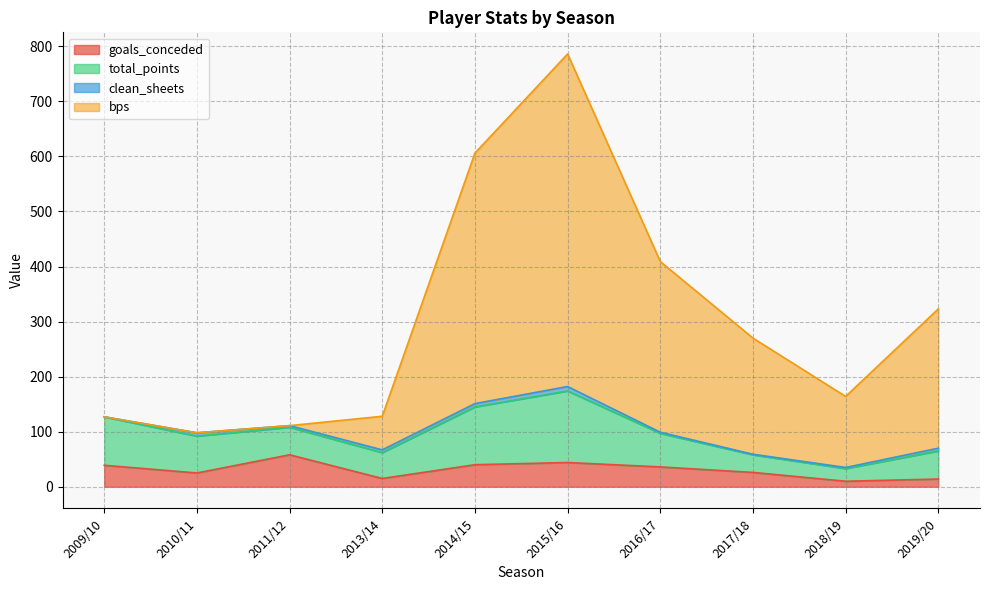

What is the maximum value for goals_conceded?

58